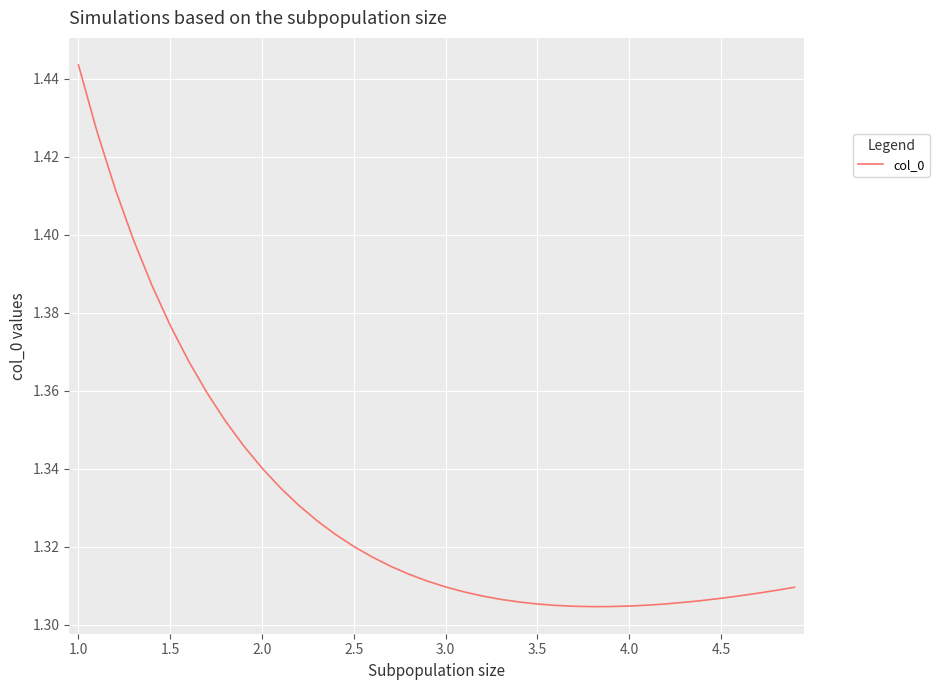

How many distinct data groups are displayed?

1